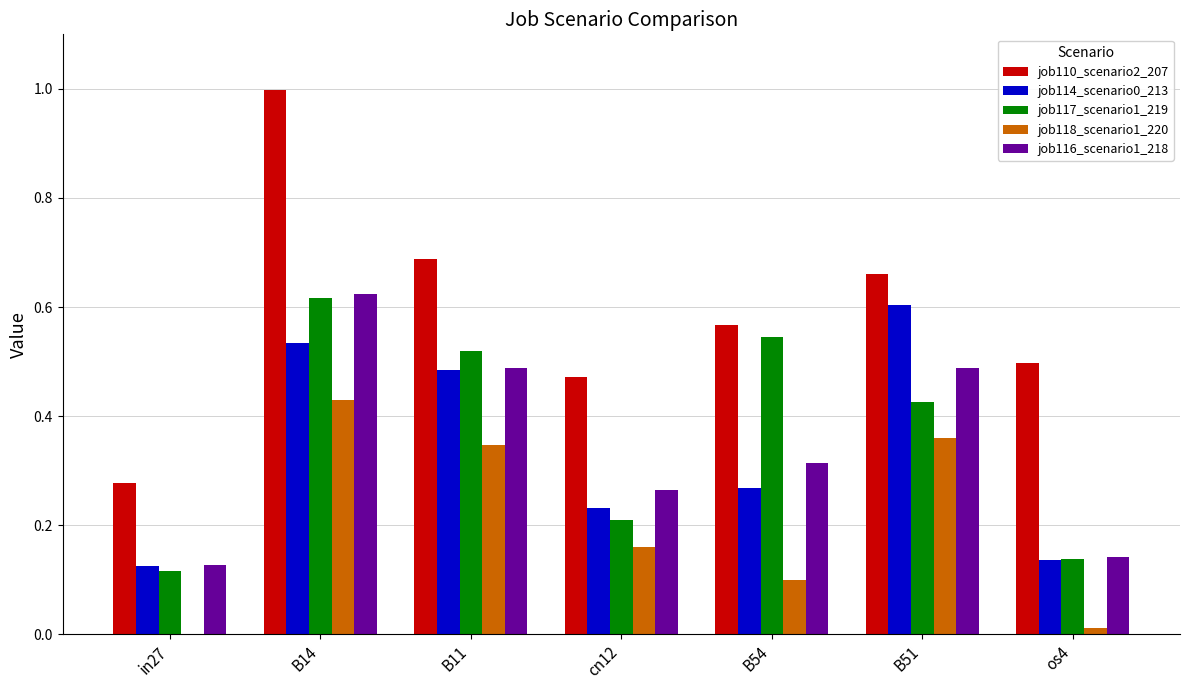

How many distinct data groups are displayed?

5